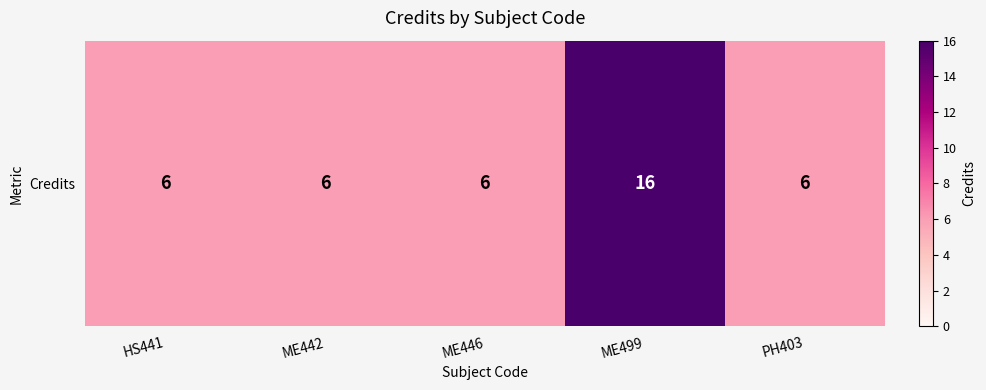

What is the sum of the values at HS441 and ME499?

22